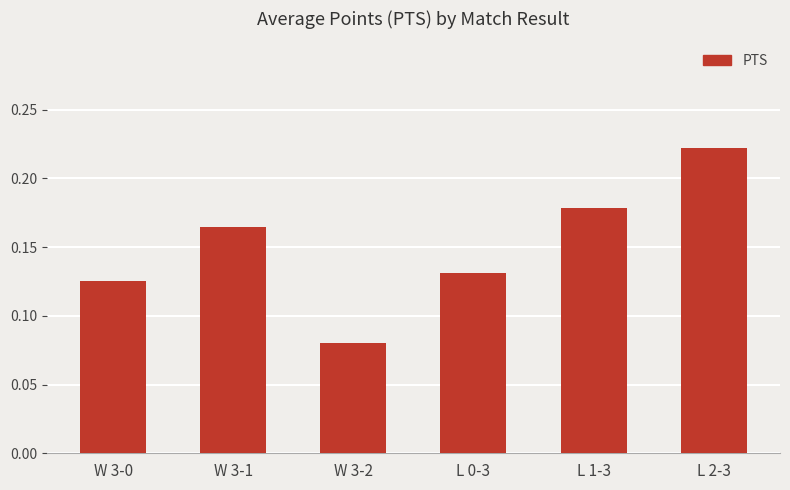

What is the label of the 5th bar from the left?

L 1-3